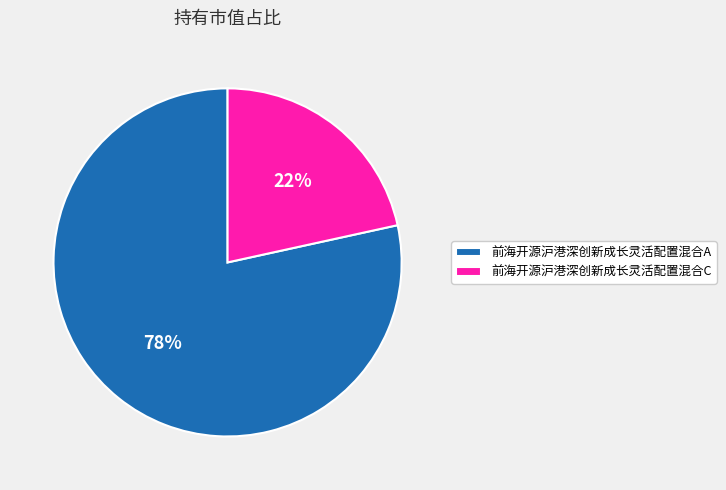

Do 前海开源沪港深创新成长灵活配置混合A and 前海开源沪港深创新成长灵活配置混合C together represent more than half of the pie?

Yes